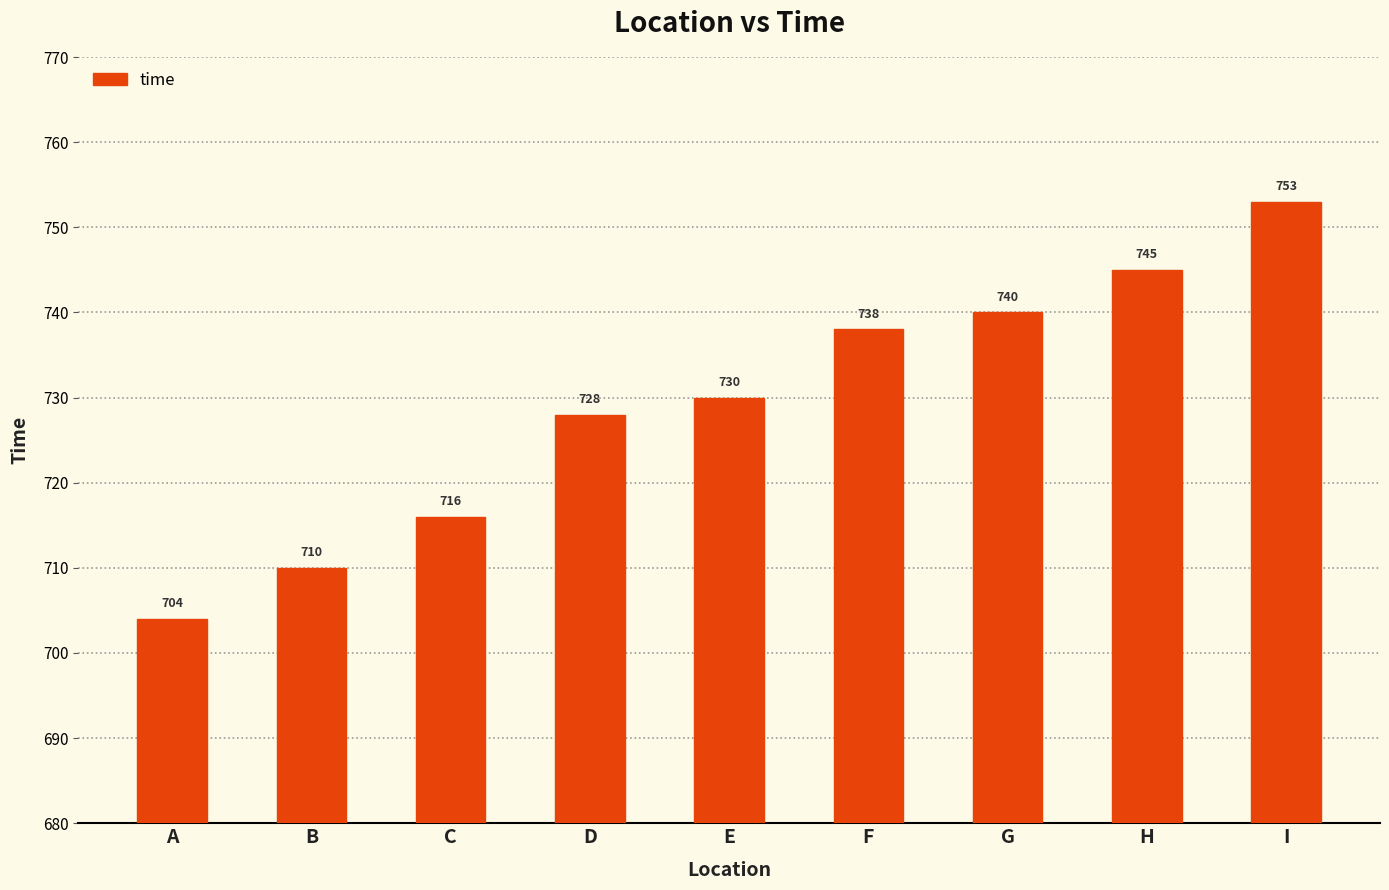

Rank the categories by value from lowest to highest.

A, B, C, D, E, F, G, H, I